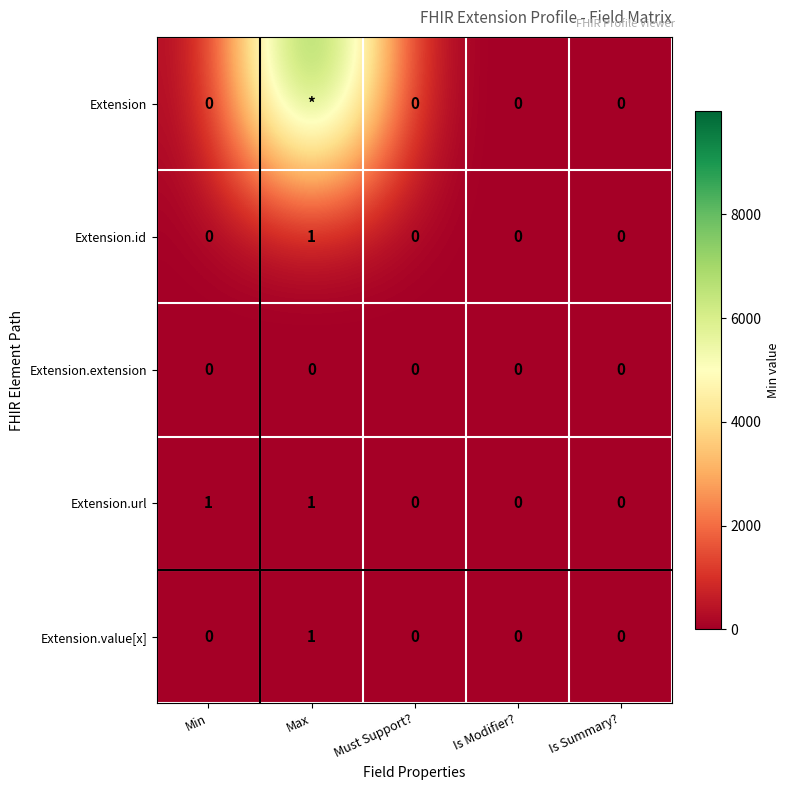

How many data points does each series have?

5